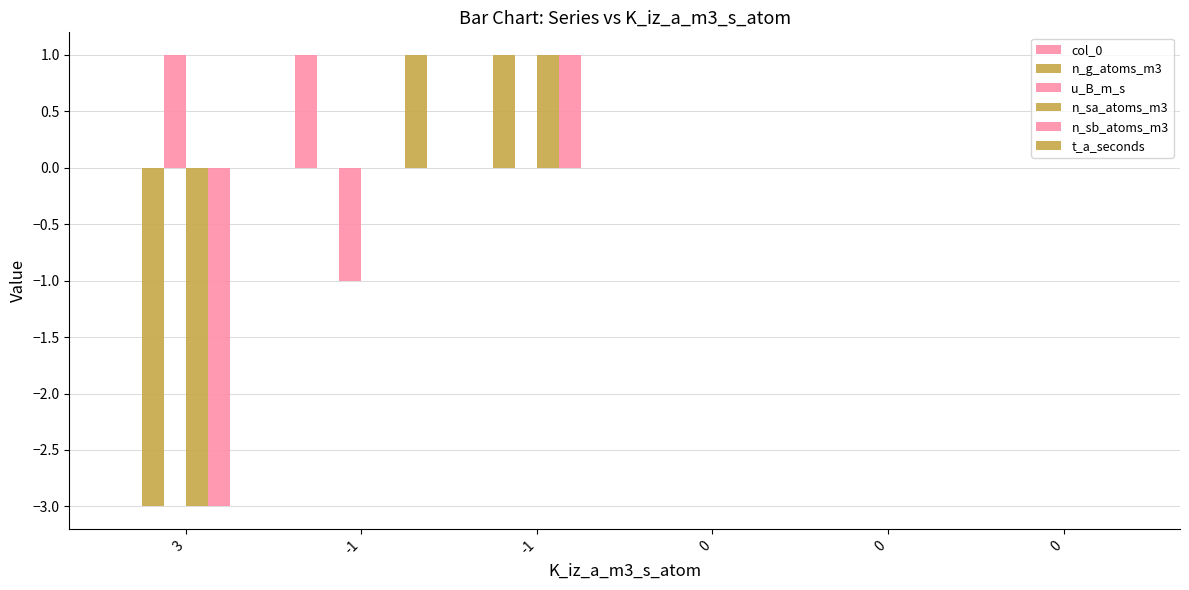

The n_sa_atoms_m3 series shows 1 at -1. True or false?

False